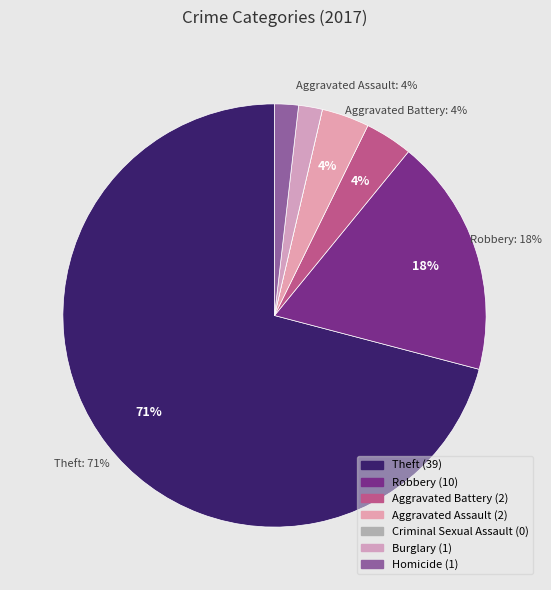

To the nearest percent, what is the combined percentage of Robbery and Homicide?

20%